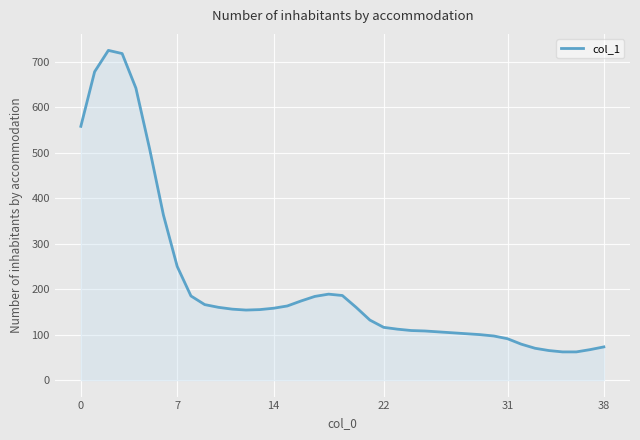

What is the minimum value shown in the chart?

62